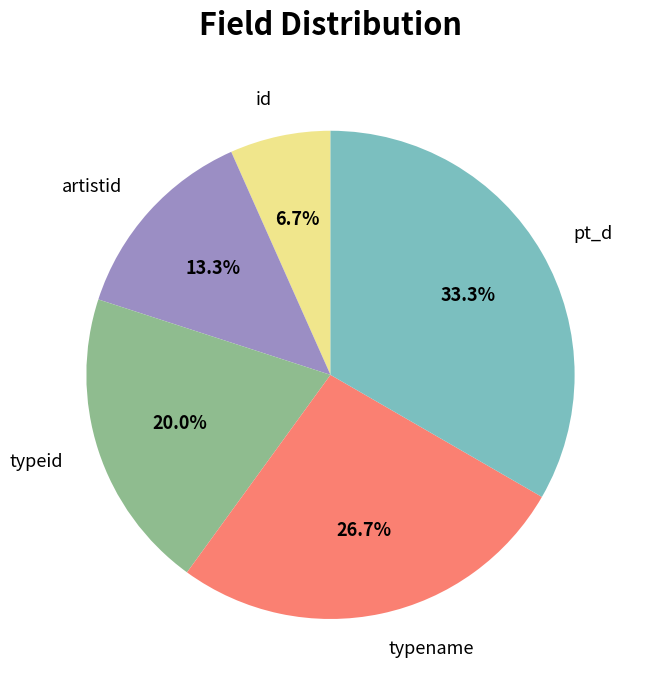

To the nearest percent, what is the average slice percentage?

20%